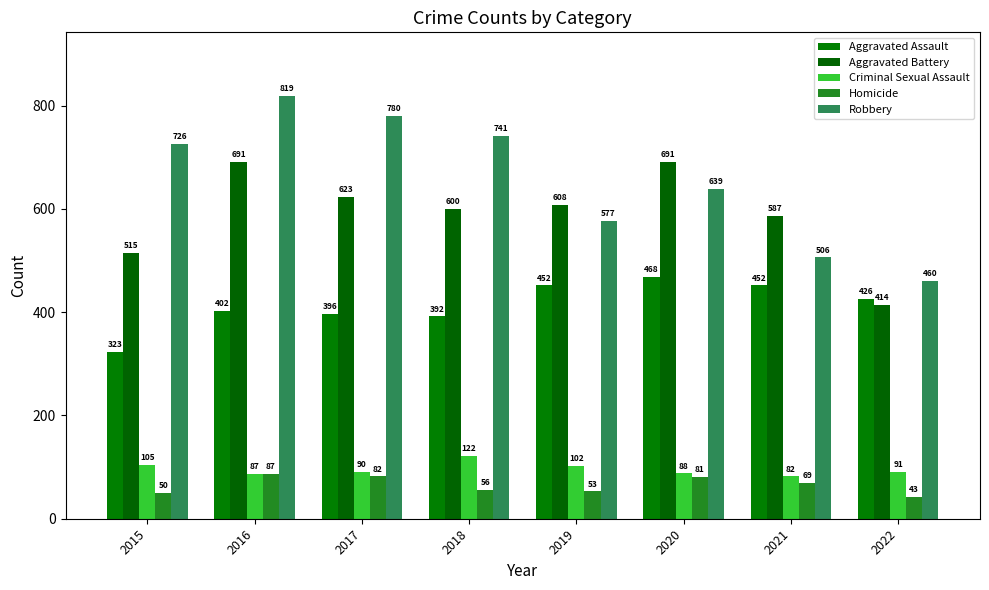

How many categories are shown in the chart?

8